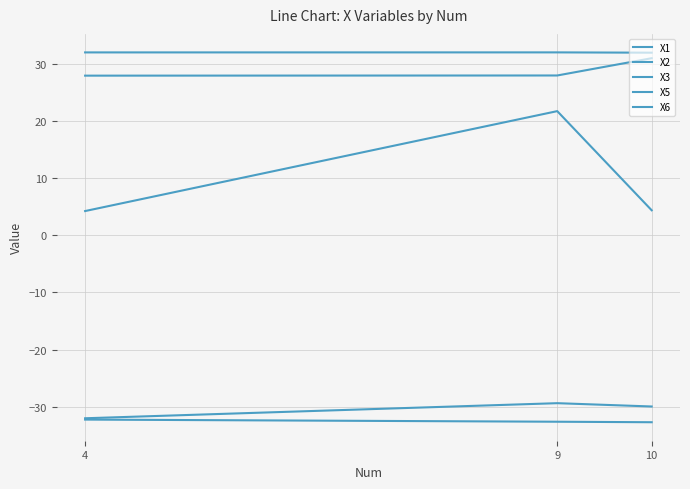

Rank the series at 10 from lowest to highest value.

X3, X1, X6, X5, X2